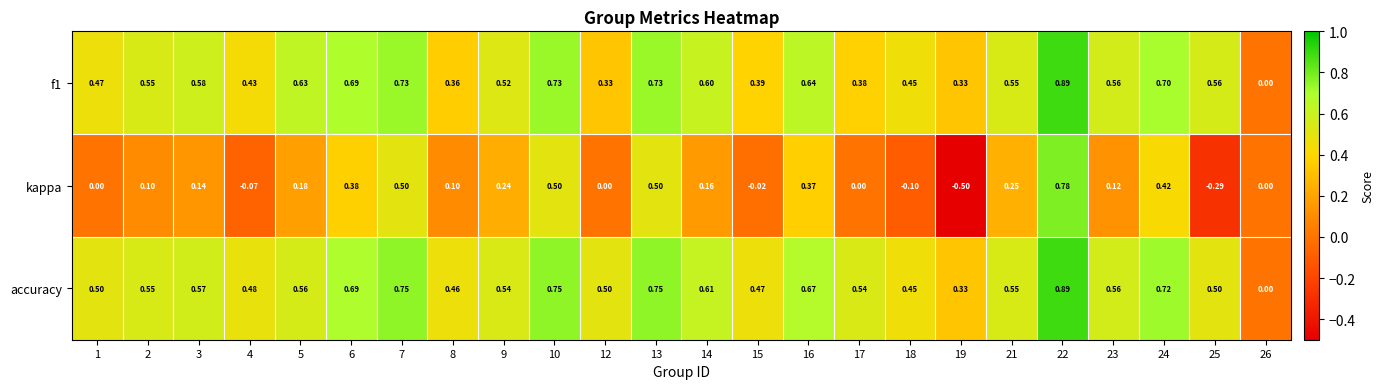

Which series has the widest spread of values?

kappa